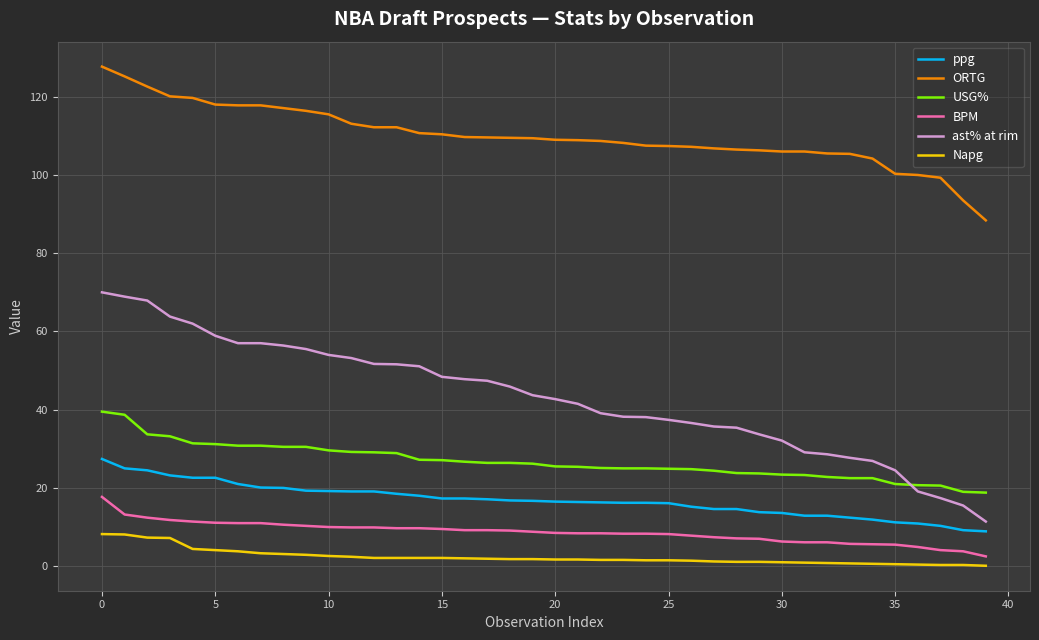

What is the average value of the USG% series?

26.7